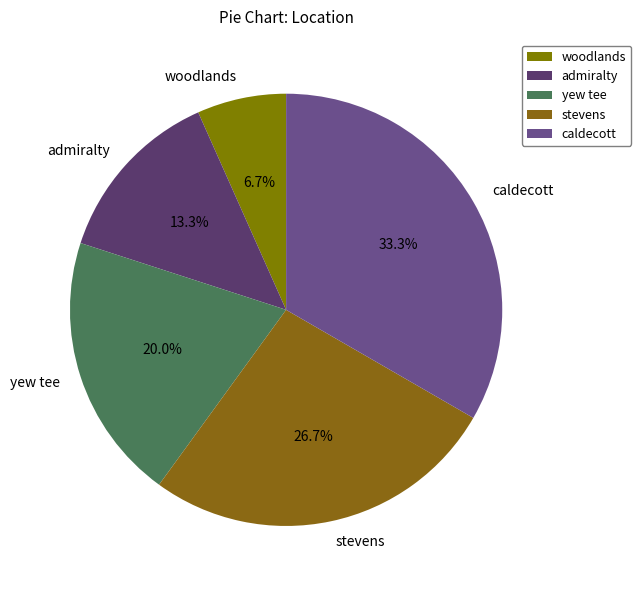

To the nearest percent, what is the difference between the largest and smallest slice percentages?

27%